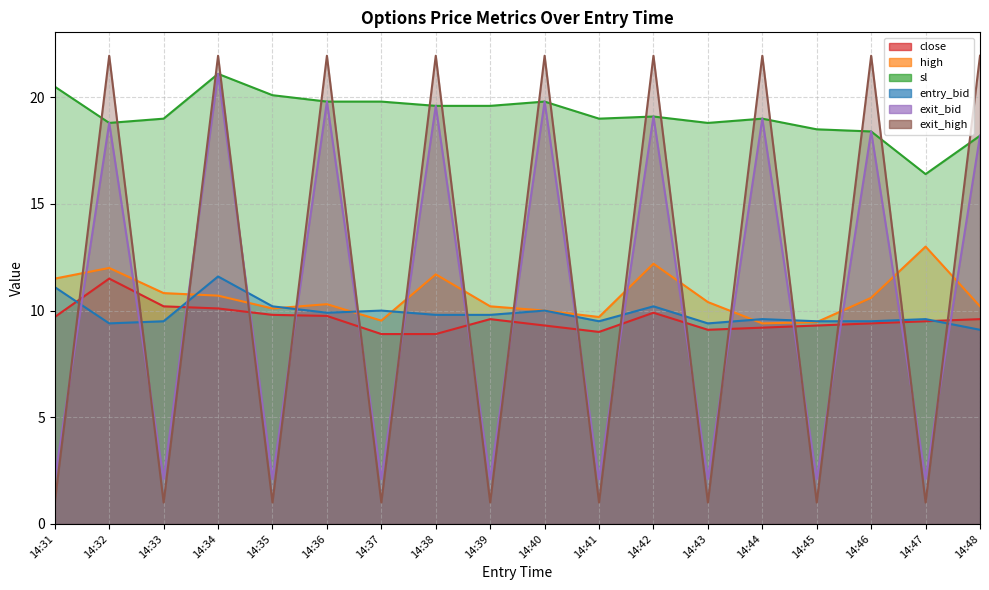

Reading left to right, list all the values displayed in this chart.

close: 9.7	11.5	10.2	10.1	9.8	9.8	8.9	8.9	9.6	9.3	9.0	9.9	9.1	9.2	9.3	9.4	9.5	9.6
high: 11.5	12.0	10.8	10.7	10.1	10.3	9.5	11.7	10.2	10.0	9.7	12.2	10.4	9.4	9.5	10.6	13.0	10.2
sl: 20.5	18.8	19.0	21.1	20.1	19.8	19.8	19.6	19.6	19.8	19.0	19.1	18.8	19.0	18.5	18.4	16.4	18.2
entry_bid: 11.1	9.4	9.5	11.6	10.2	9.9	10.0	9.8	9.8	10.0	9.5	10.2	9.4	9.6	9.5	9.5	9.6	9.1
exit_bid: 2.1	18.8	2.1	21.1	2.1	19.8	2.1	19.6	2.1	19.8	2.1	19.1	2.1	19.0	2.1	18.4	2.1	18.2
exit_high: 1.0	21.9	1.0	21.9	1.0	21.9	1.0	21.9	1.0	21.9	1.0	21.9	1.0	21.9	1.0	21.9	1.0	21.9